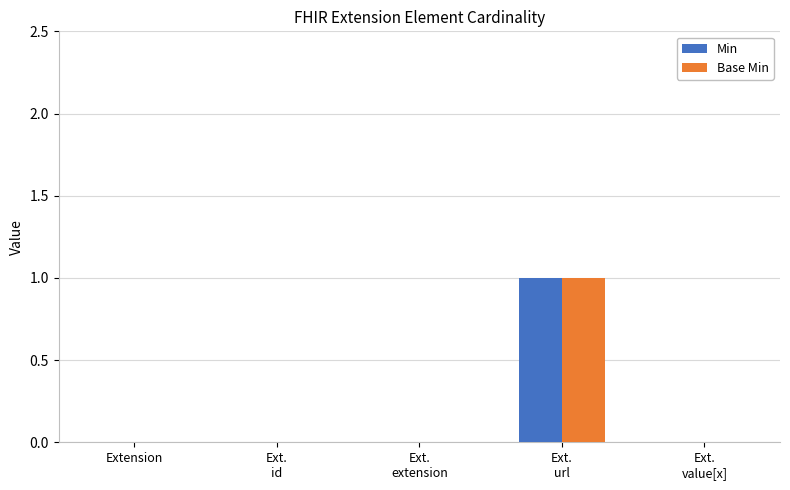

Count the number of categories in the chart.

5